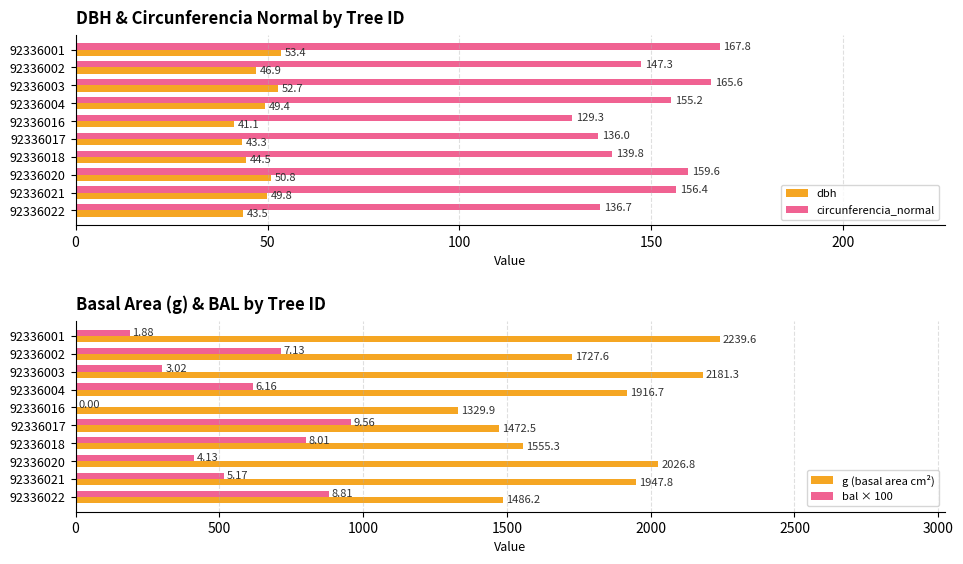

How many series are shown in this chart?

4